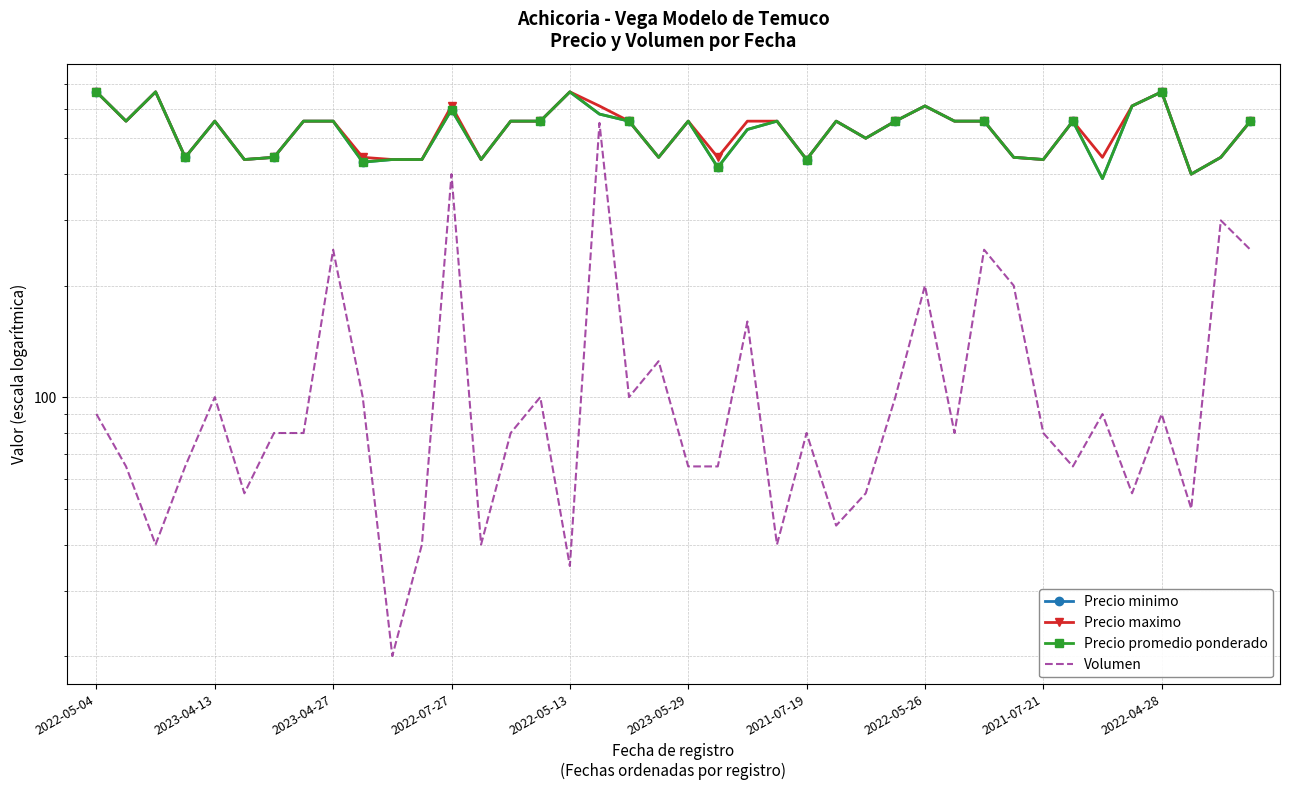

True or false: Precio promedio ponderado and Volumen intersect in this chart.

False